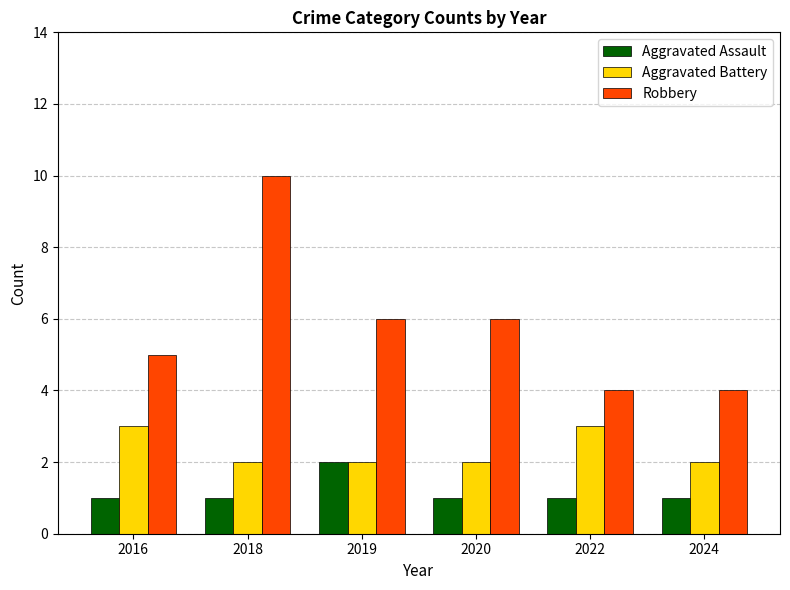

What is the difference between the maximum and minimum values in the Aggravated Assault series?

1